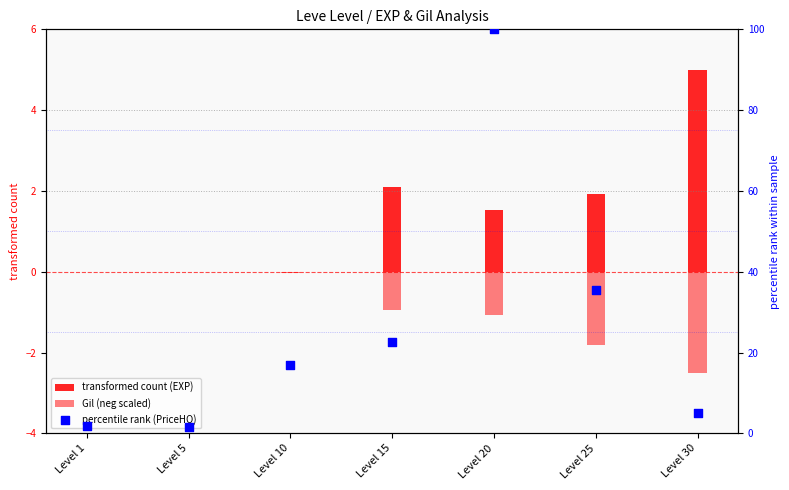

At which category is the sum across all series the highest?

Level 20